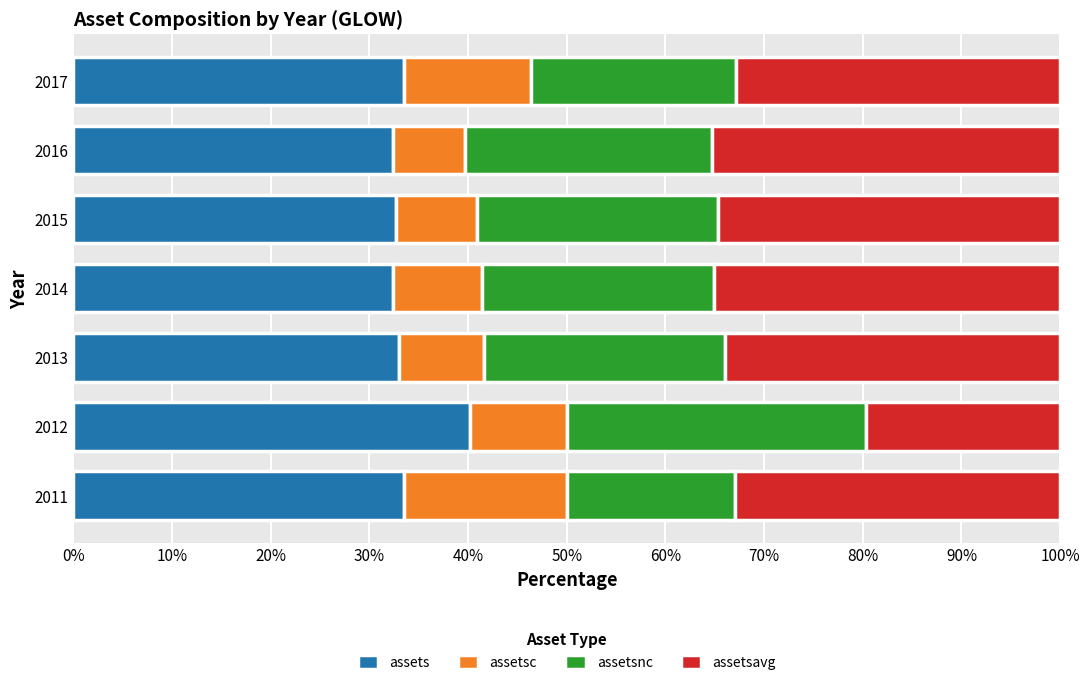

What is the sum of the assets values at 2012 and 2014?

72.6